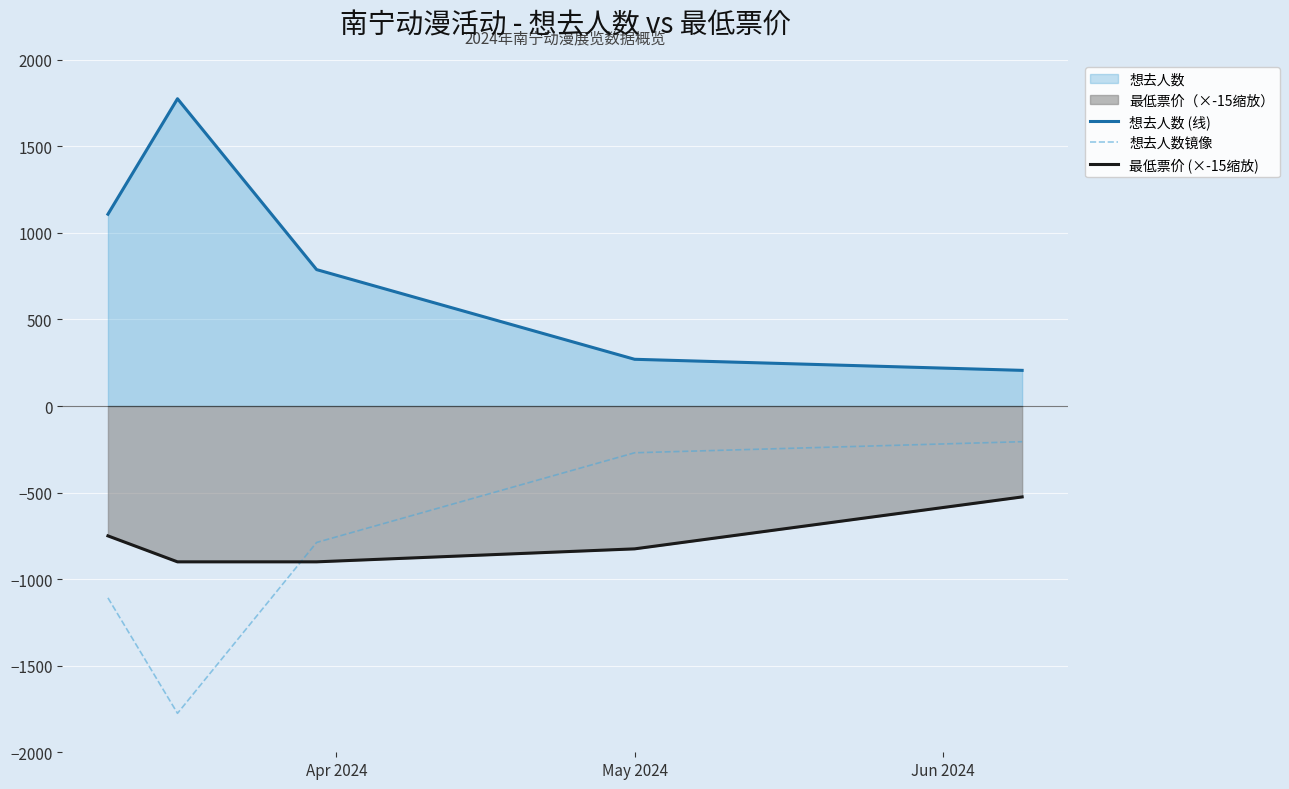

True or false: 想去人数 (线) and 最低票价 (×-15缩放) cross at least once.

False